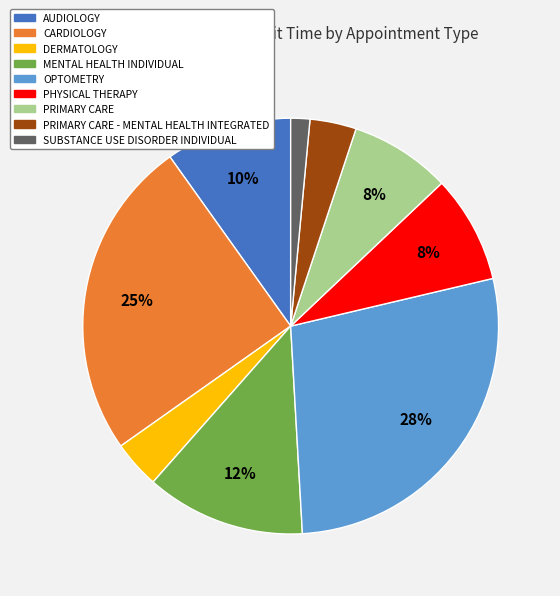

Does any single category account for the majority?

No